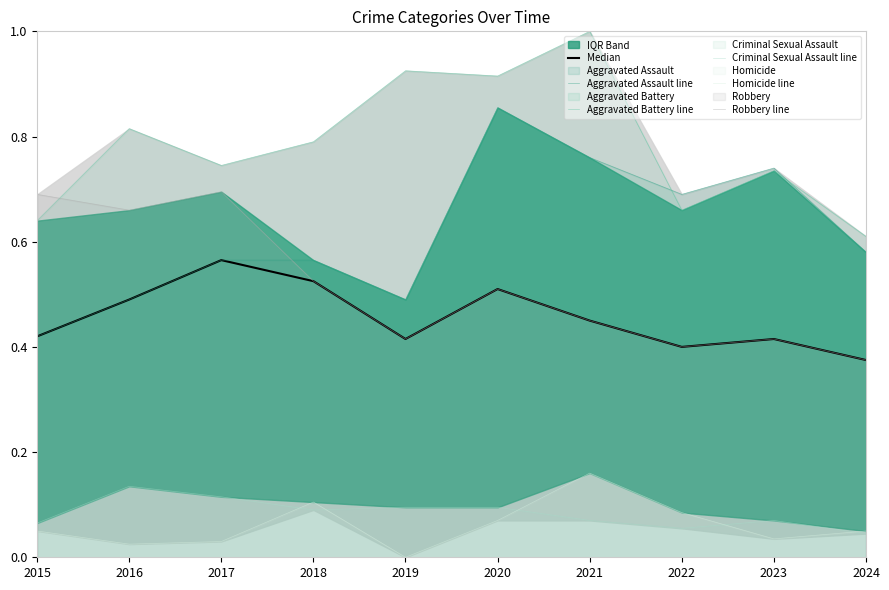

Is the value of Homicide line at 2021 greater than the value of Criminal Sexual Assault line at 2019?

Yes